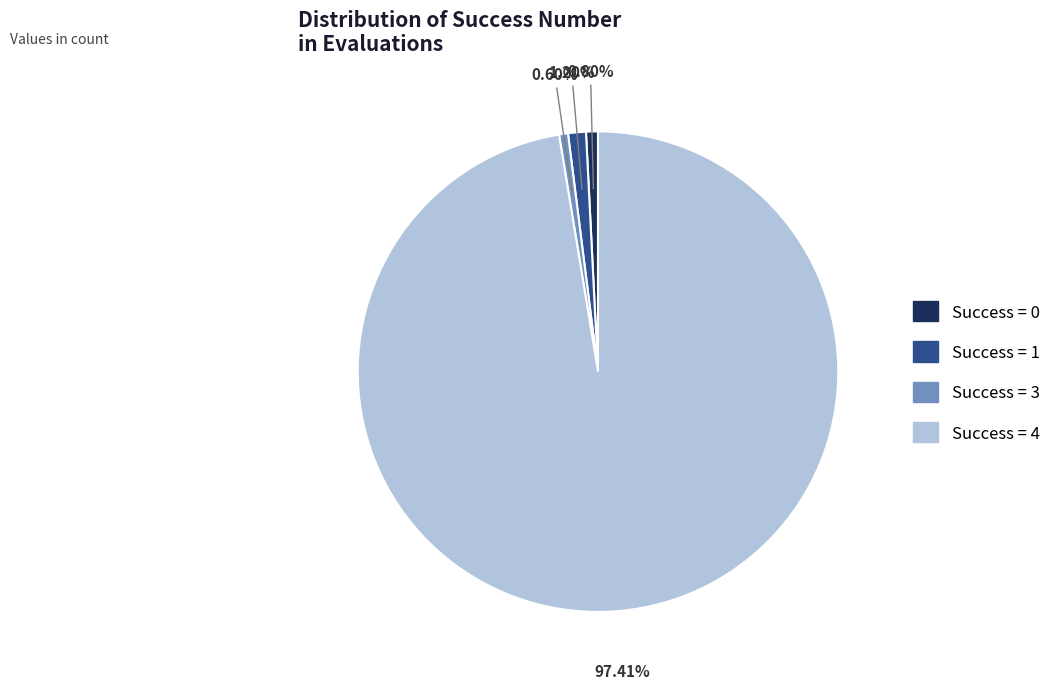

Does any single category account for the majority?

Yes